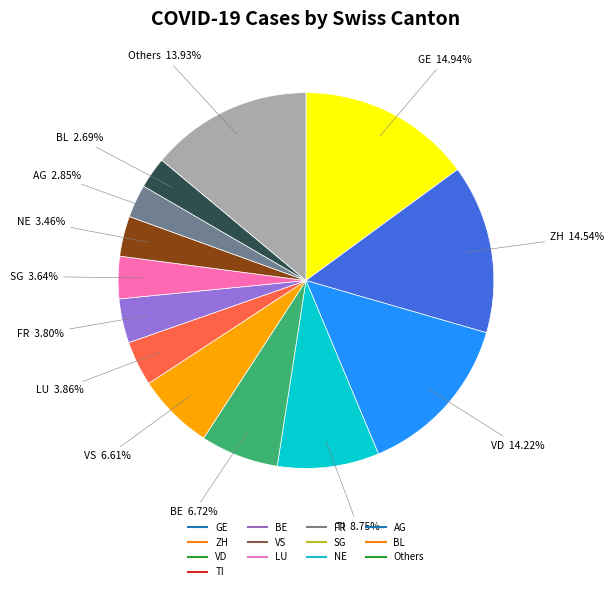

Is there any slice that represents more than half of the pie?

No